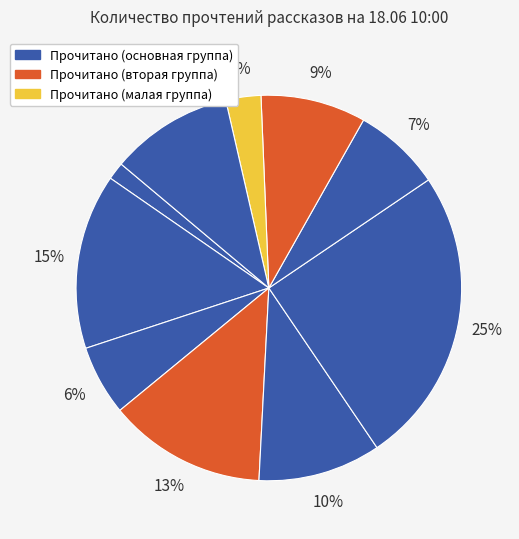

Count the number of slices in the pie.

10